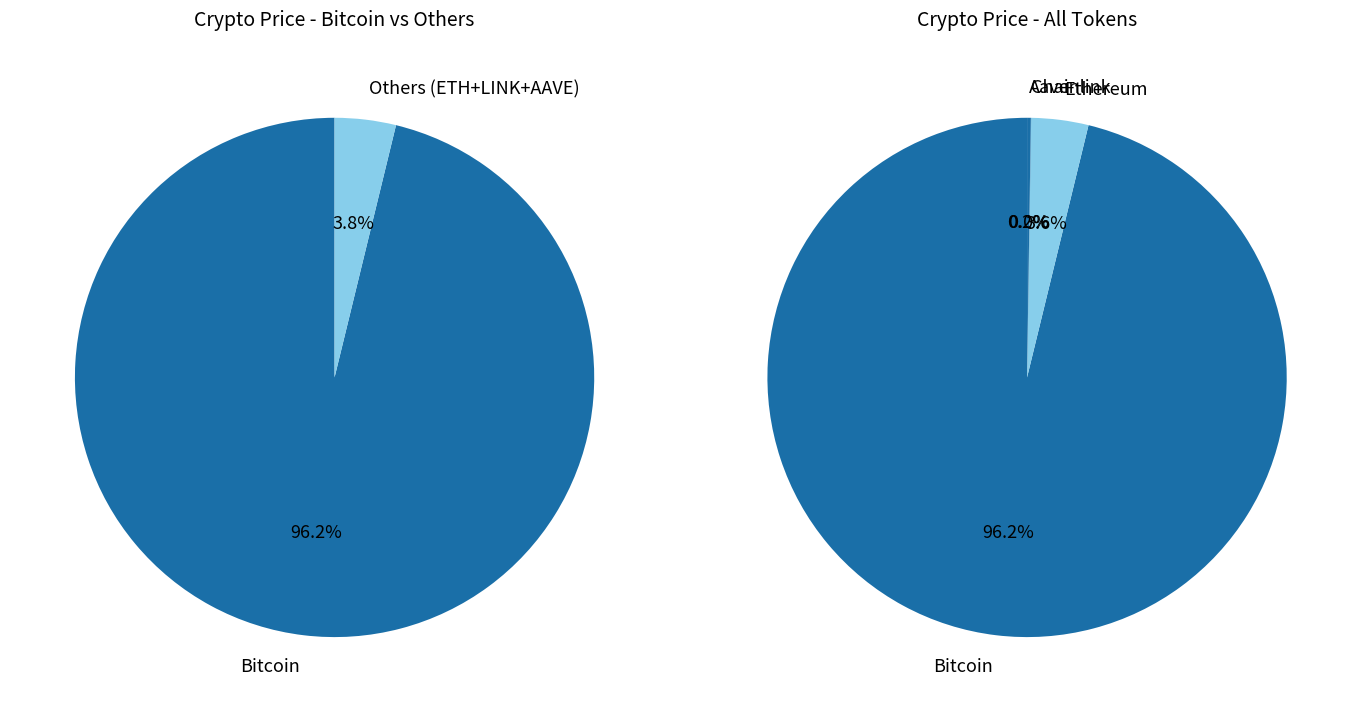

What portion of the pie excludes Ethereum?

96.4%